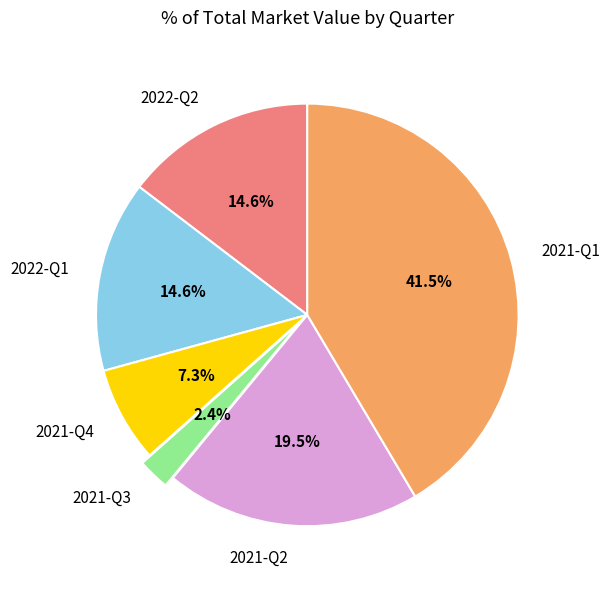

What is the smallest slice in the pie chart?

2021-Q3